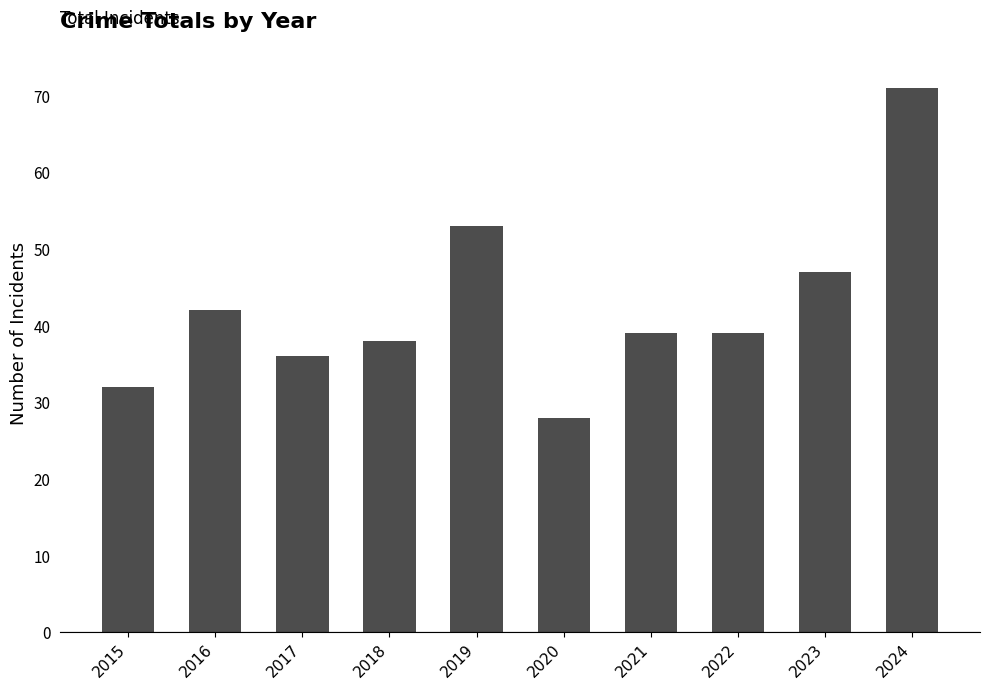

Reading left to right, what are all the values shown in this chart?

2015=32	2016=42	2017=36	2018=38	2019=53	2020=28	2021=39	2022=39	2023=47	2024=71